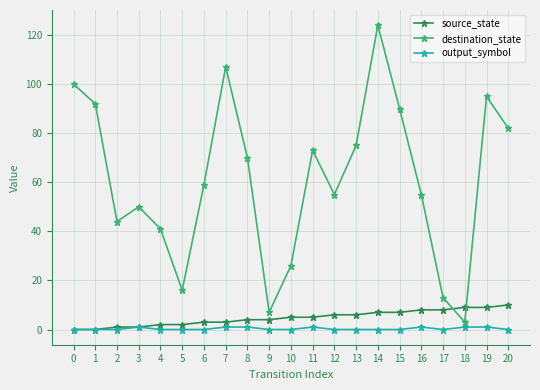

Rank the series by their maximum value, from highest to lowest.

destination_state, source_state, output_symbol